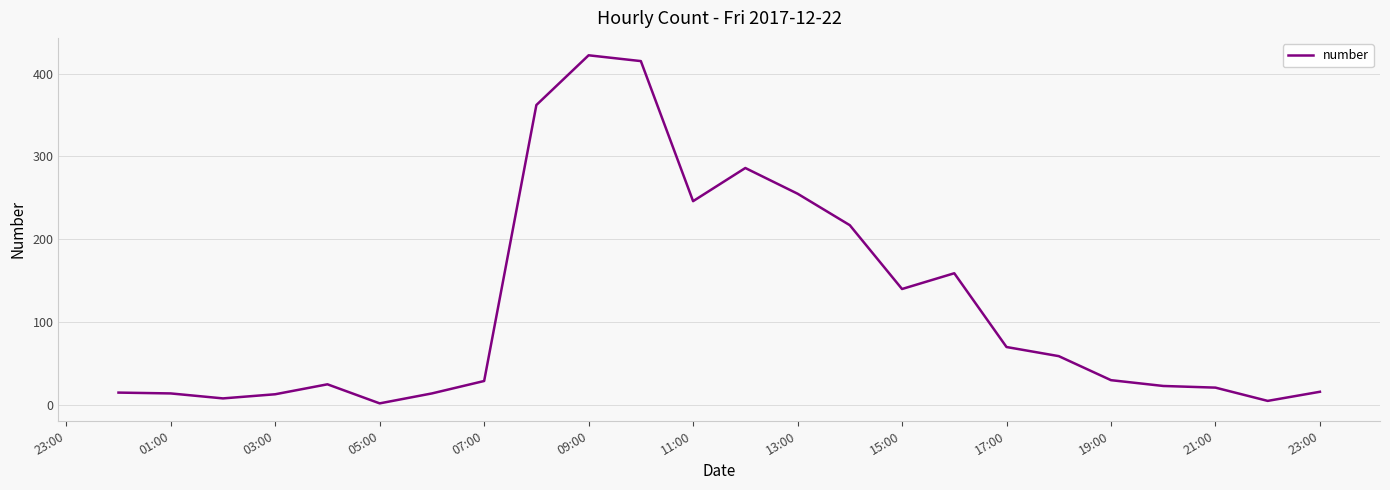

What is the greatest value displayed?

422